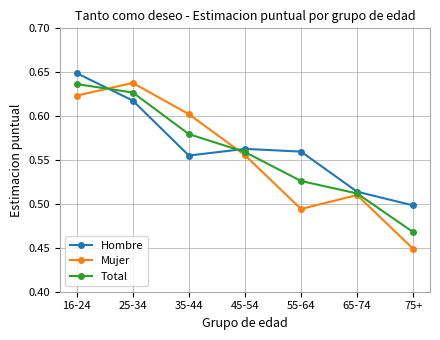

Count the Hombre values in the range 0 to 1.

7